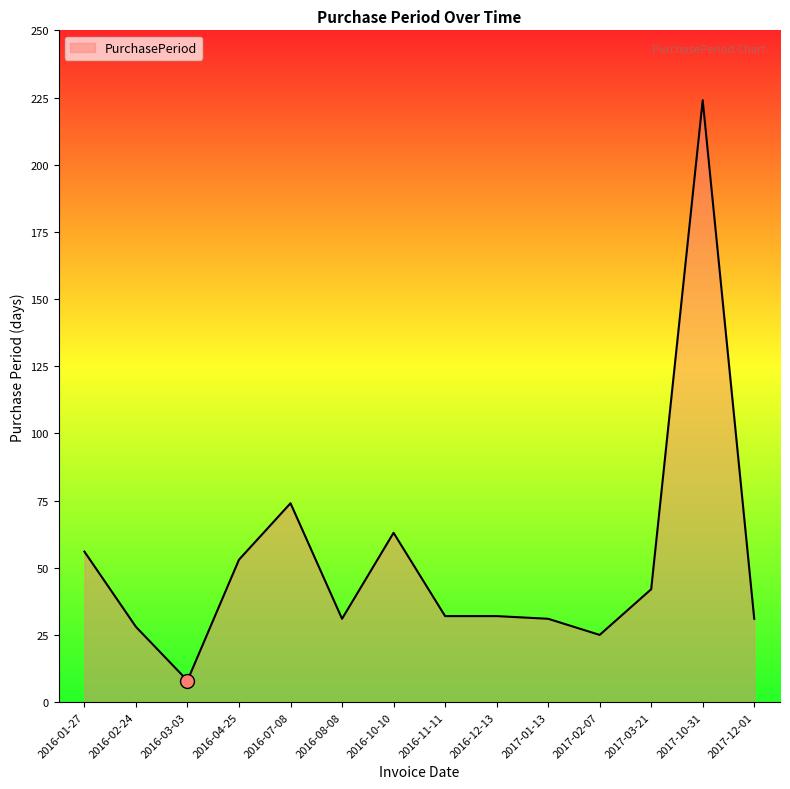

What value does the data have at 2017-02-07, to the nearest 5?

25